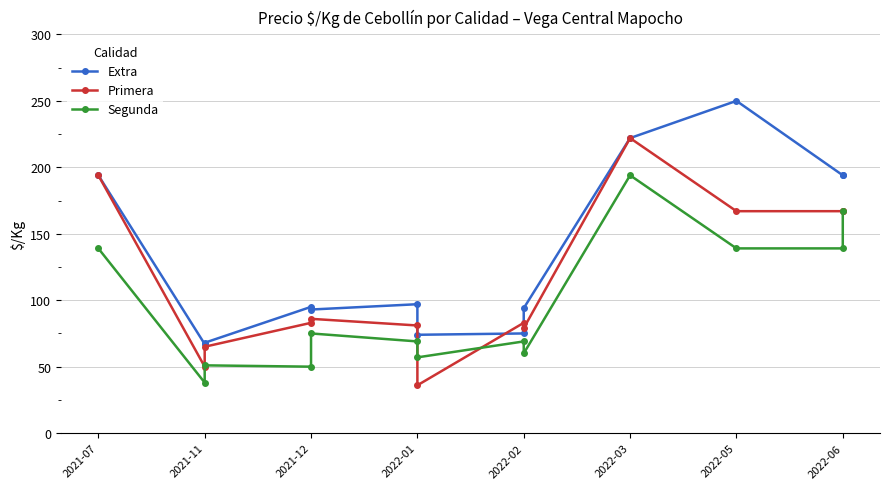

Rank the series by their maximum value, from highest to lowest.

Extra, Primera, Segunda